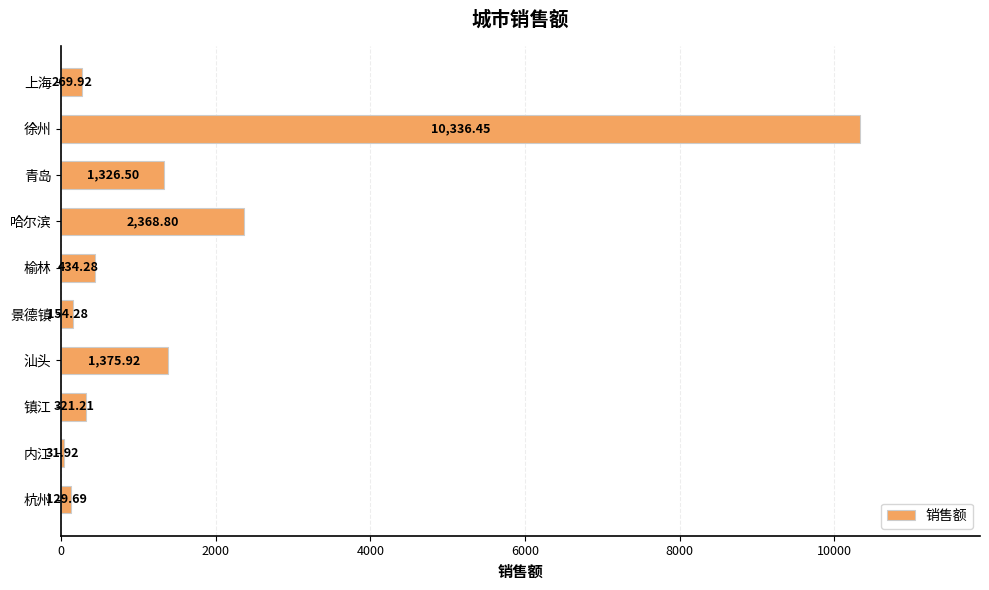

At which category does the chart reach its peak across all series?

徐州